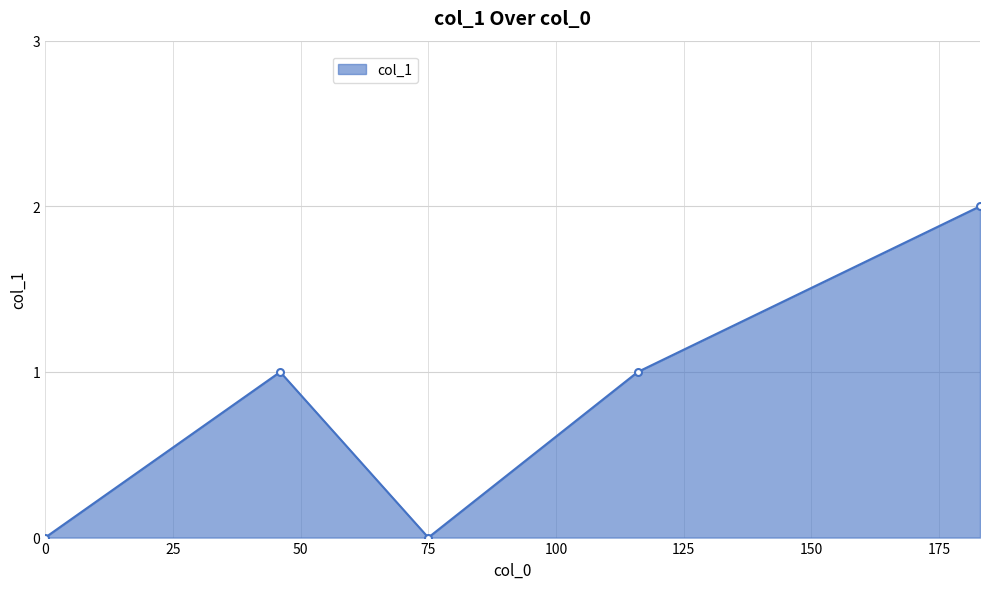

Reading left to right, transcribe all the data shown in this chart.

0	1	0	1	2